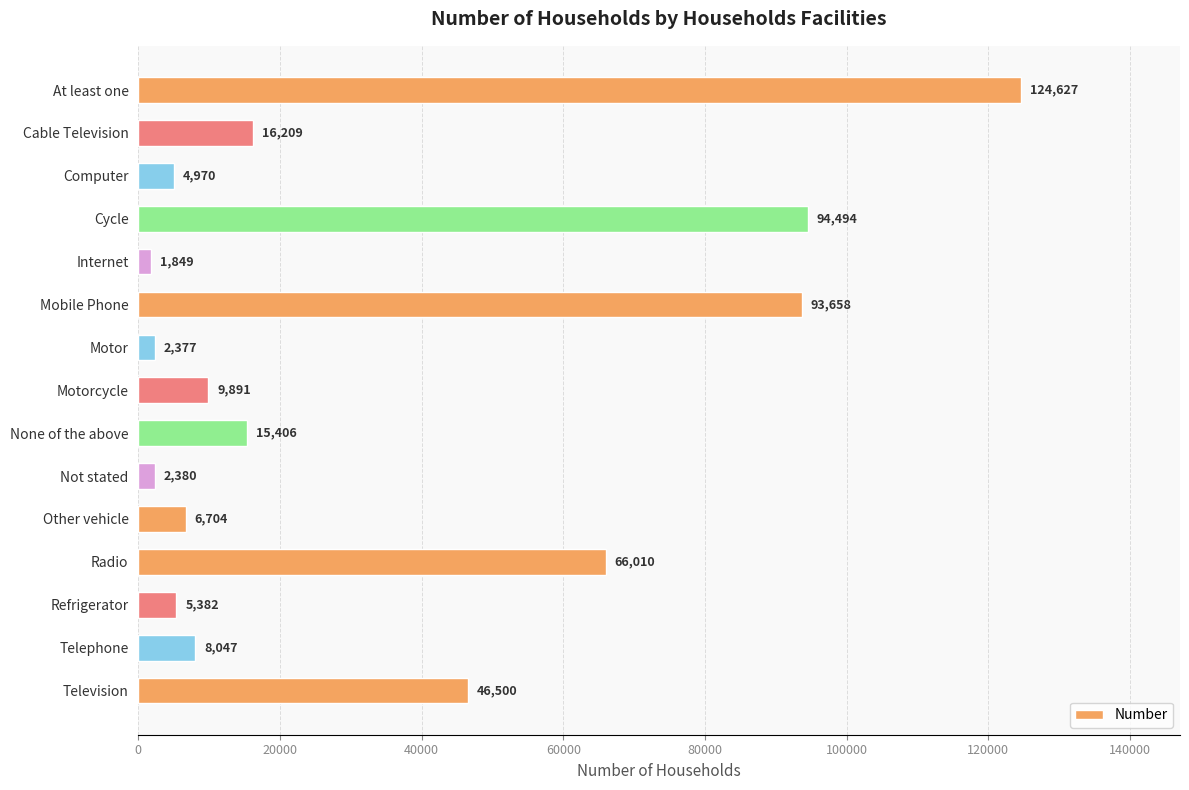

Count the number of categories in the chart.

15